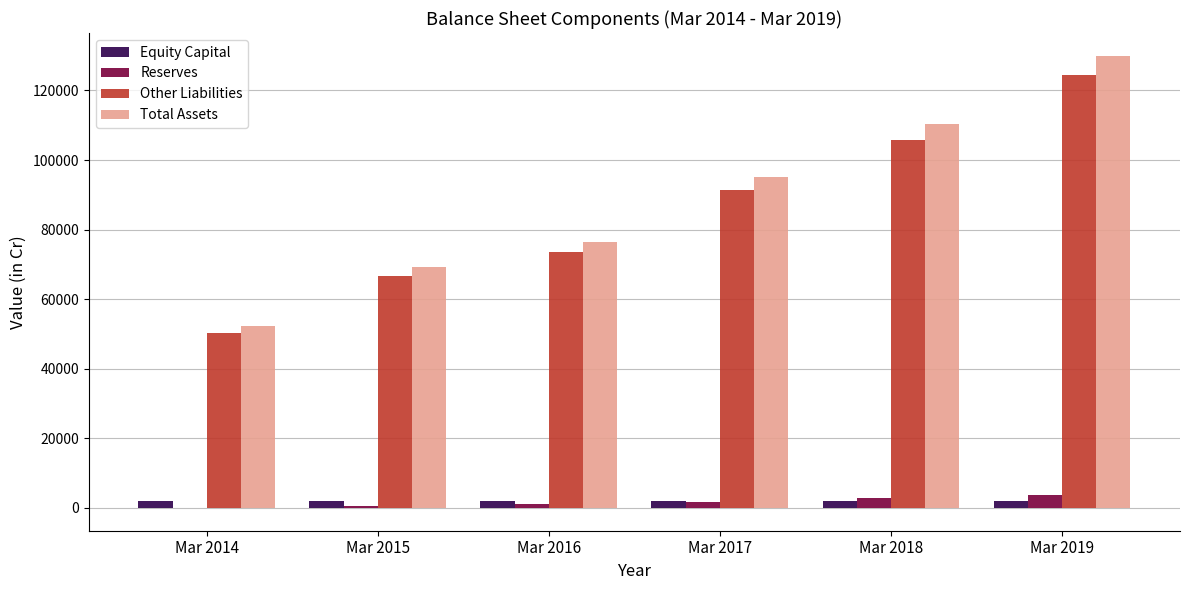

Which series has the largest total across all categories?

Total Assets